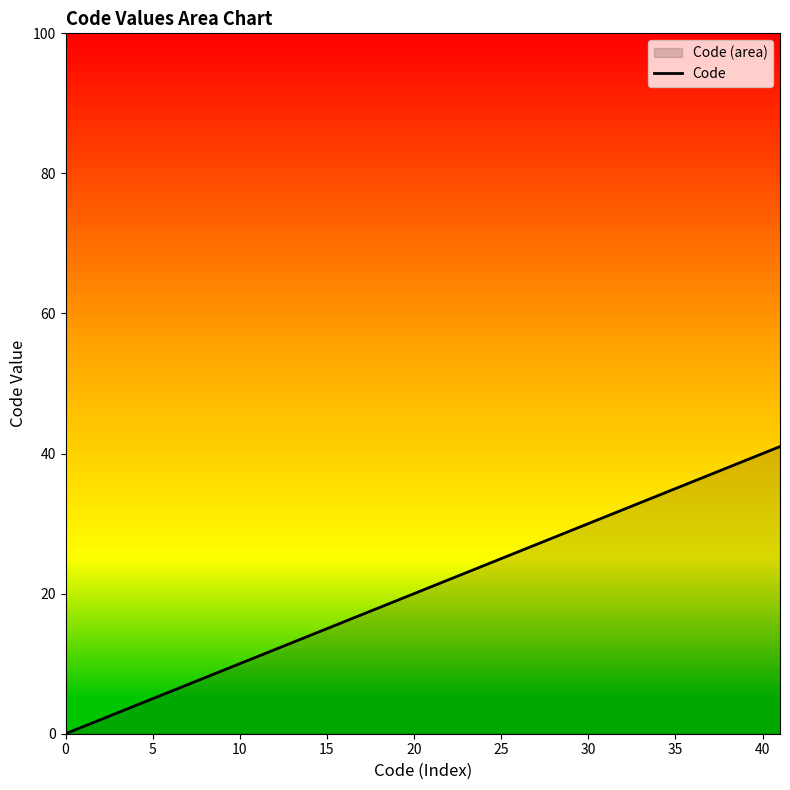

Reading right to left, list all the values displayed in this chart.

41	40	6	5	4	3	2	1	0